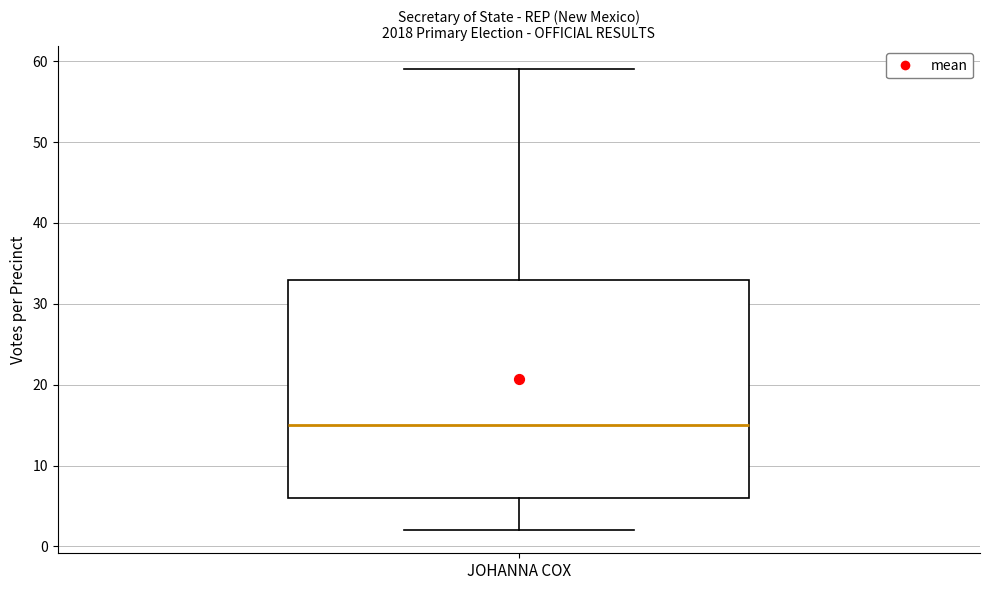

Read this box plot against the y-axis: the position of the median line, the range covered by the box, and the ends of both whiskers. The values are not printed on the chart, so give them approximately, as read against the axis.

median 15, box 6 to 33, whiskers 2 to 59